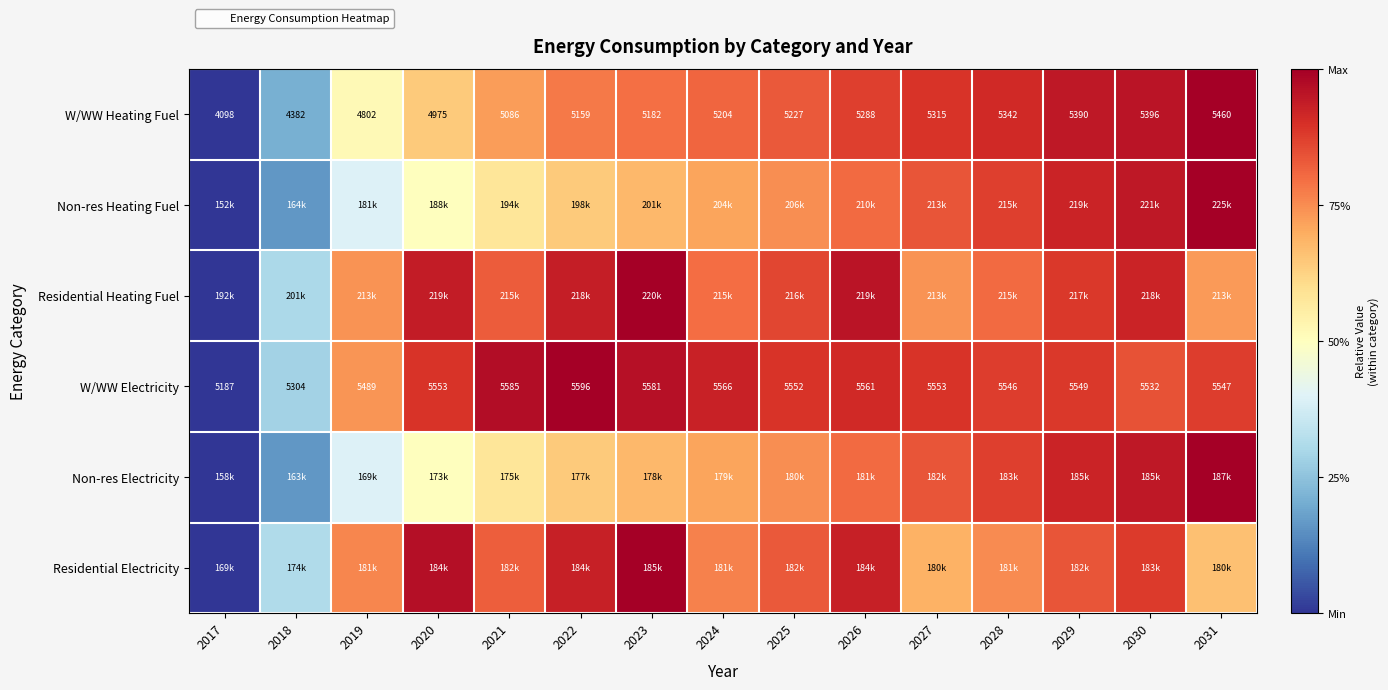

At which category is the sum across all series the highest?

2030